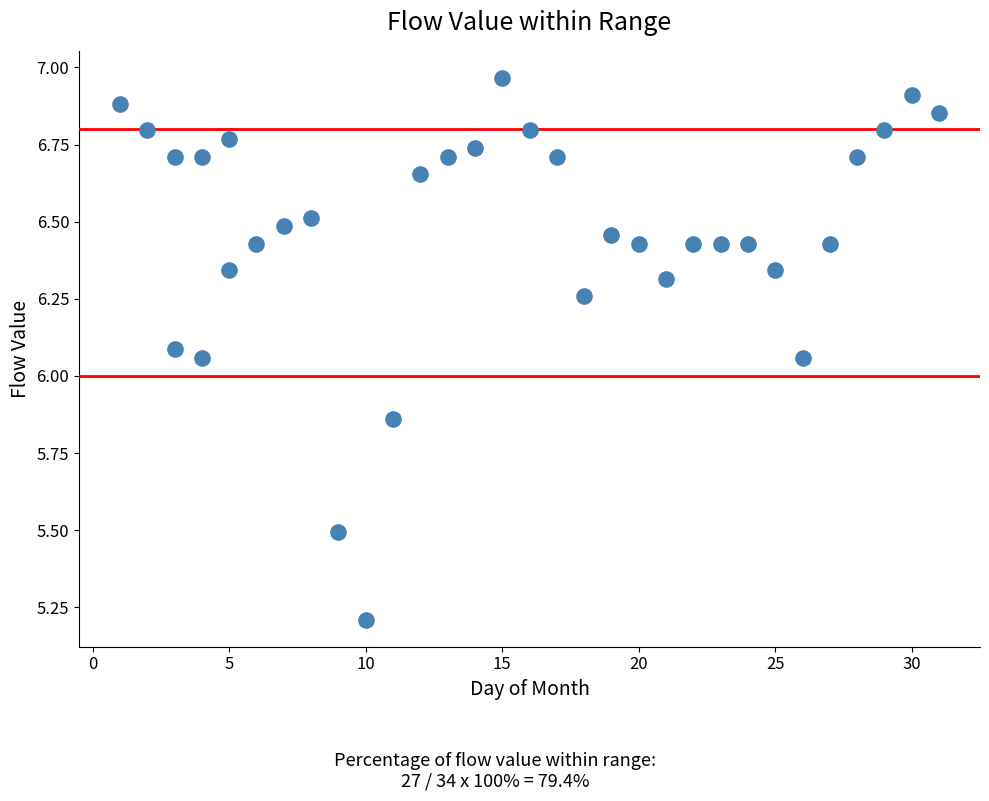

What is the range of Y values (max minus min)?

1.8